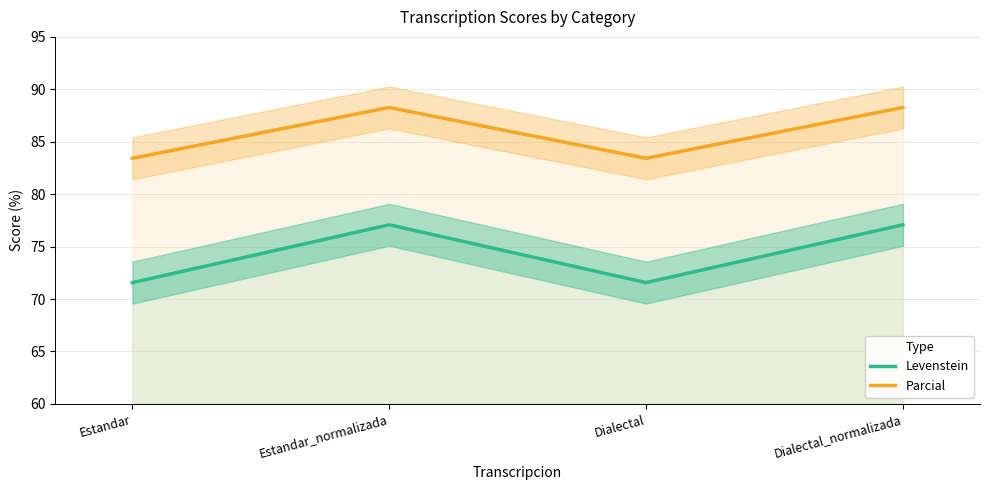

What is the difference between the maximum and second lowest values in the Levenstein series?

5.5